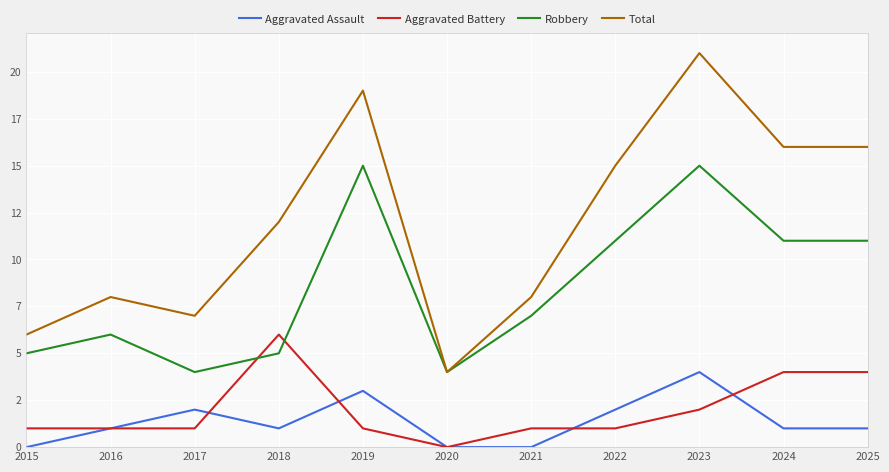

Which series has the largest total across all categories?

Total